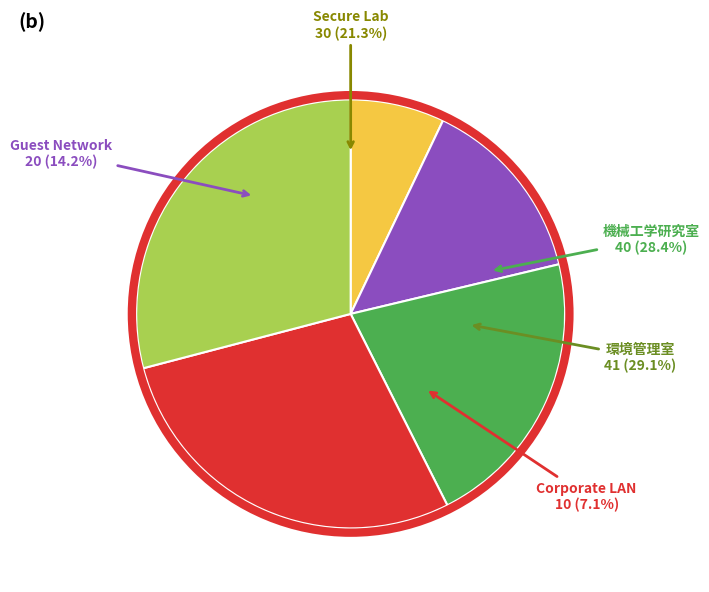

Rank the categories by value from highest to lowest.

環境管理室, 機械工学研究室, Secure Lab, Guest Network, Corporate LAN